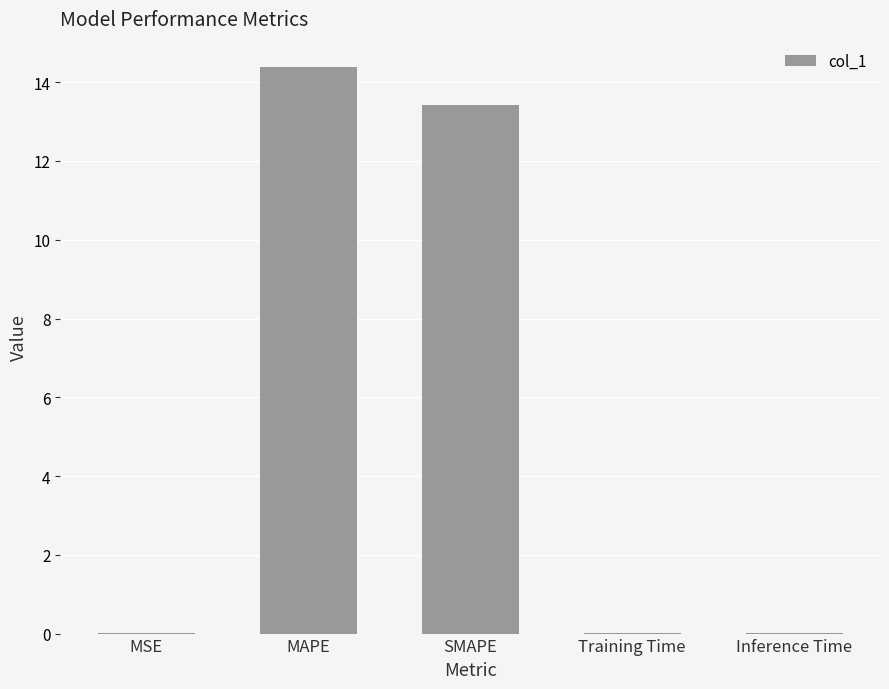

Between MAPE and Inference Time, which is larger?

MAPE